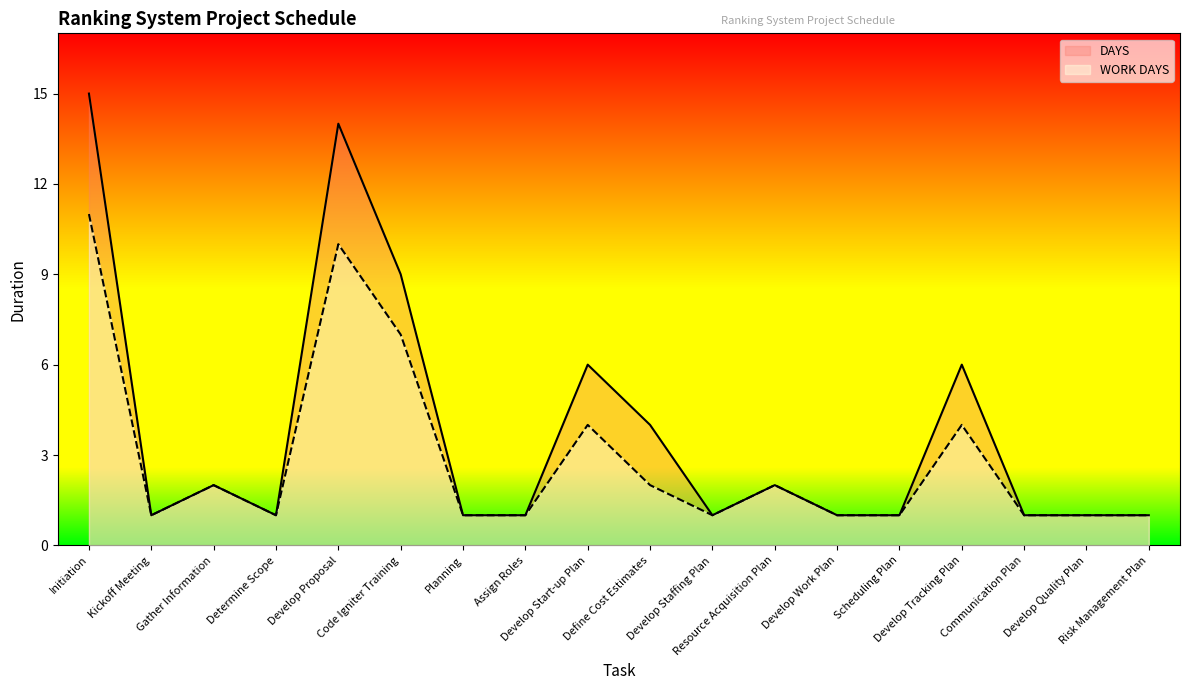

At how many categories does at least one series exceed 7?

3